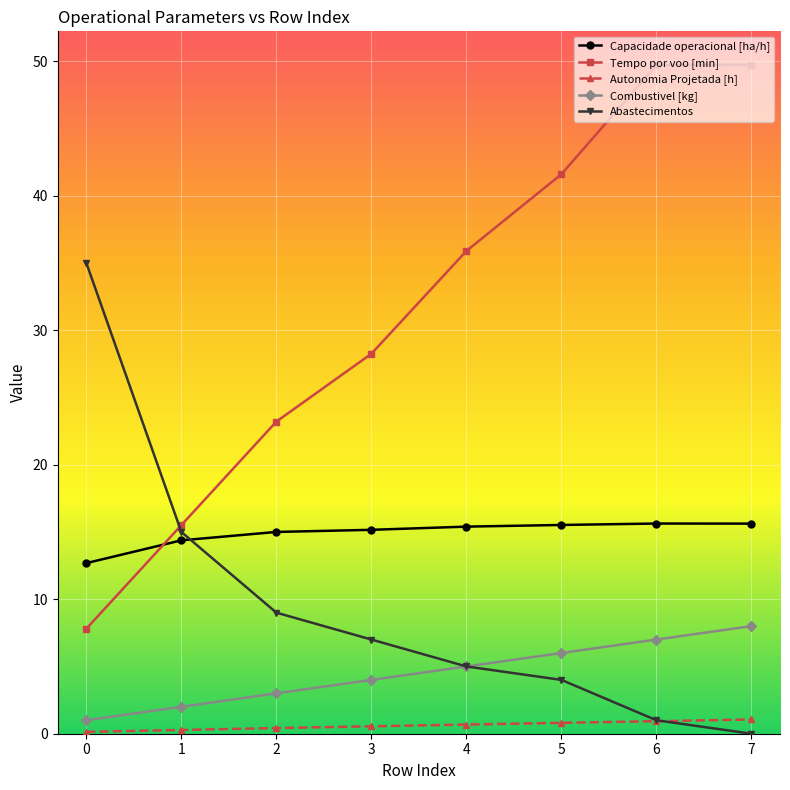

Is it true that Combustivel [kg] equals 8.0 at 7?

True